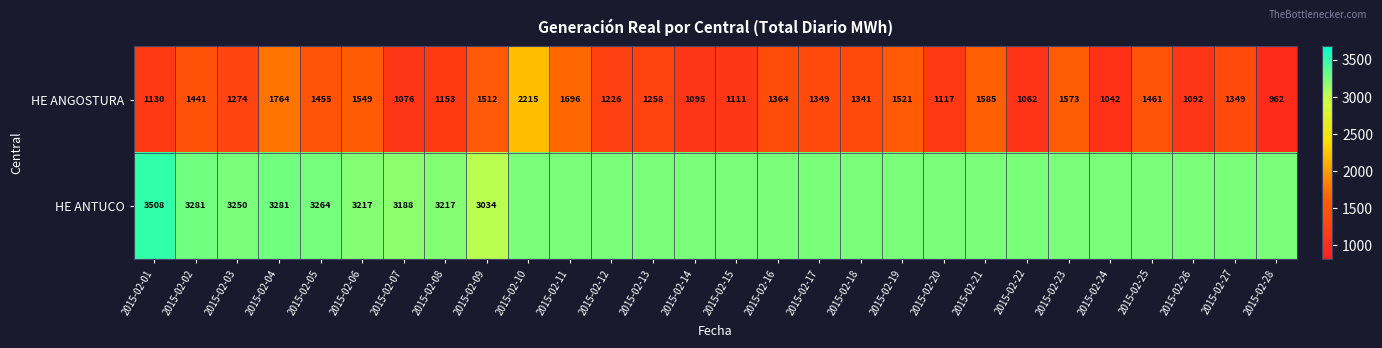

Where does the HE ANGOSTURA series first go above 1349?

2015-02-02